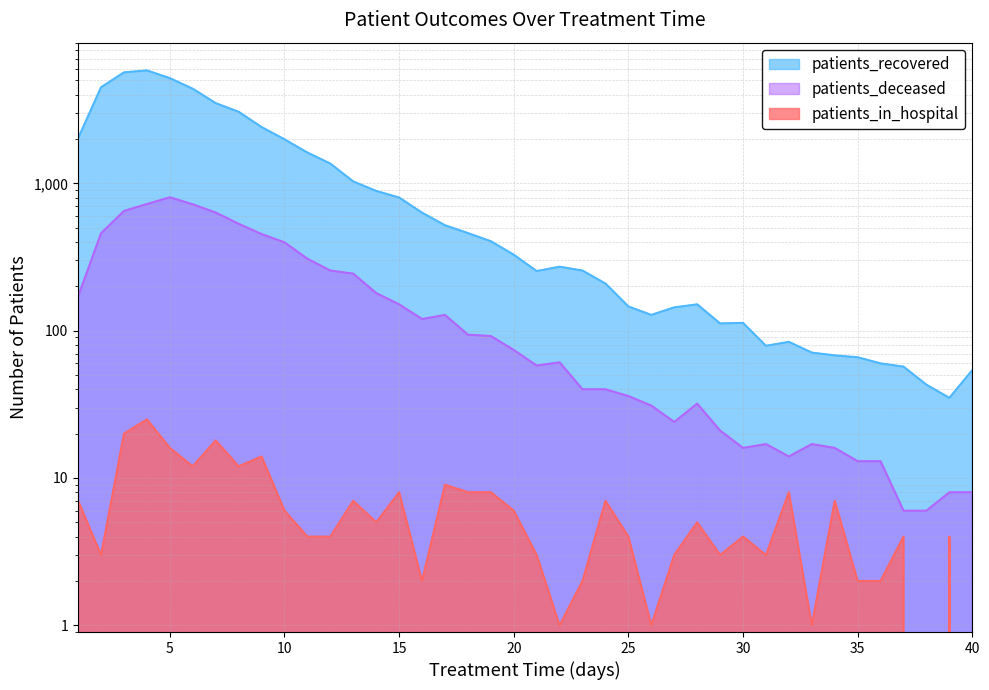

Reading left to right, list all the values displayed in this chart.

patients_recovered: 2026	4497	5674	5850	5183	4393	3507	3065	2413	1992	1620	1363	1031	889	802	633	520	460	405	328	254	272	256	209	146	128	144	151	112	113	79	84	71	68	66	60	57	43	35	54
patients_deceased: 171	459	650	724	805	721	634	532	453	398	308	256	244	180	151	120	128	94	92	74	58	61	40	40	36	31	24	32	21	16	17	14	17	16	13	13	6	6	8	8
patients_in_hospital: 7	3	20	25	16	12	18	12	14	6	4	4	7	5	8	2	9	8	8	6	3	1	2	7	4	1	3	5	3	4	3	8	1	7	2	2	4	0	4	0